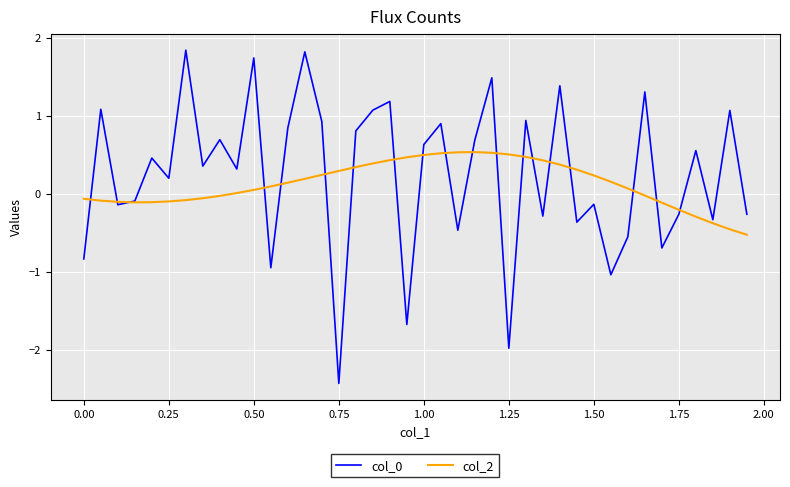

What is the lowest value of the col_2 series?

-0.5